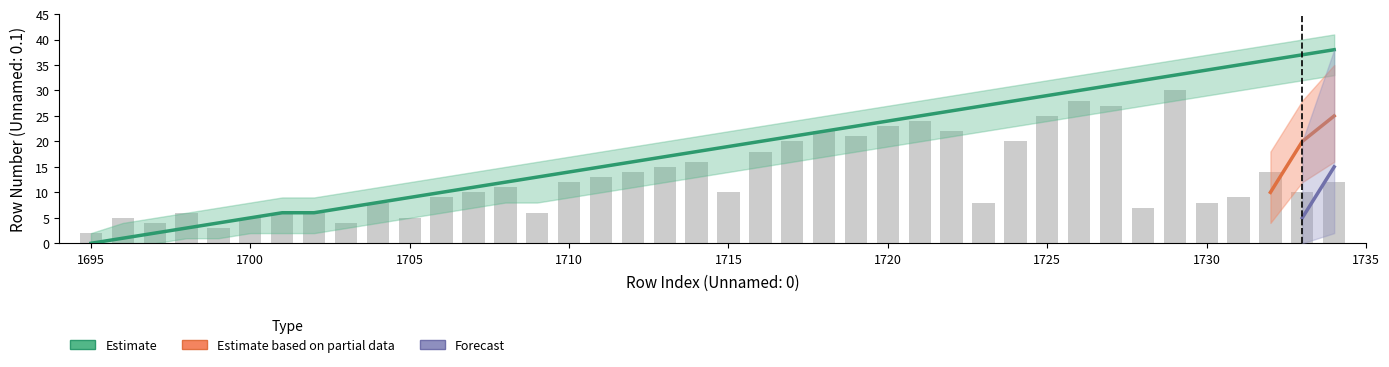

What are all the series names shown in the legend?

Estimate, Estimate based on partial data, Forecast